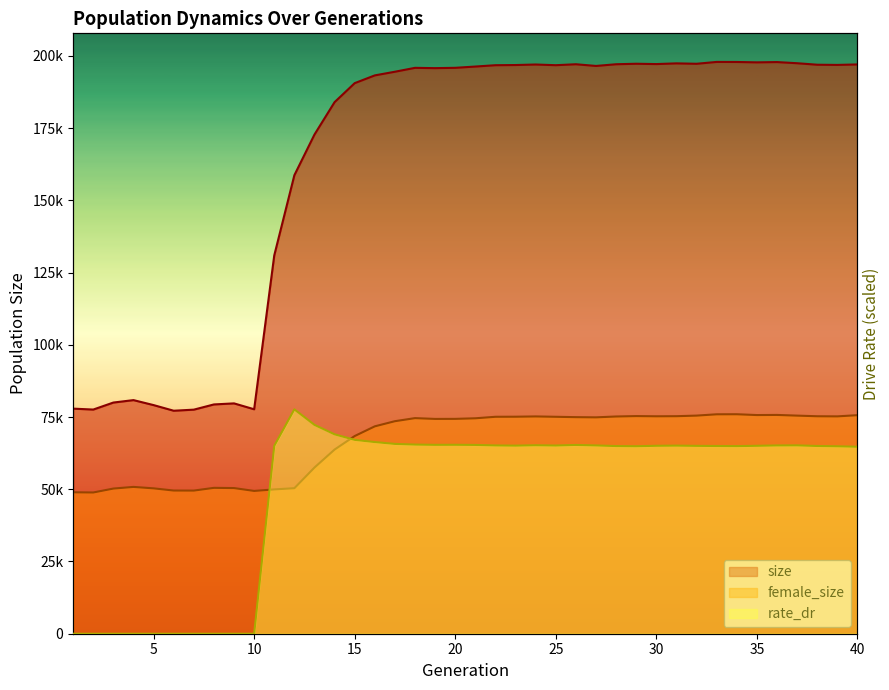

Rank the categories by rate_dr value from lowest to highest.

1, 2, 3, 4, 5, 6, 7, 8, 9, 10, 40, 39, 29, 34, 28, 33, 38, 32, 11, 35, 30, 23, 31, 25, 22, 36, 27, 37, 24, 26, 21, 19, 20, 18, 17, 16, 15, 14, 13, 12